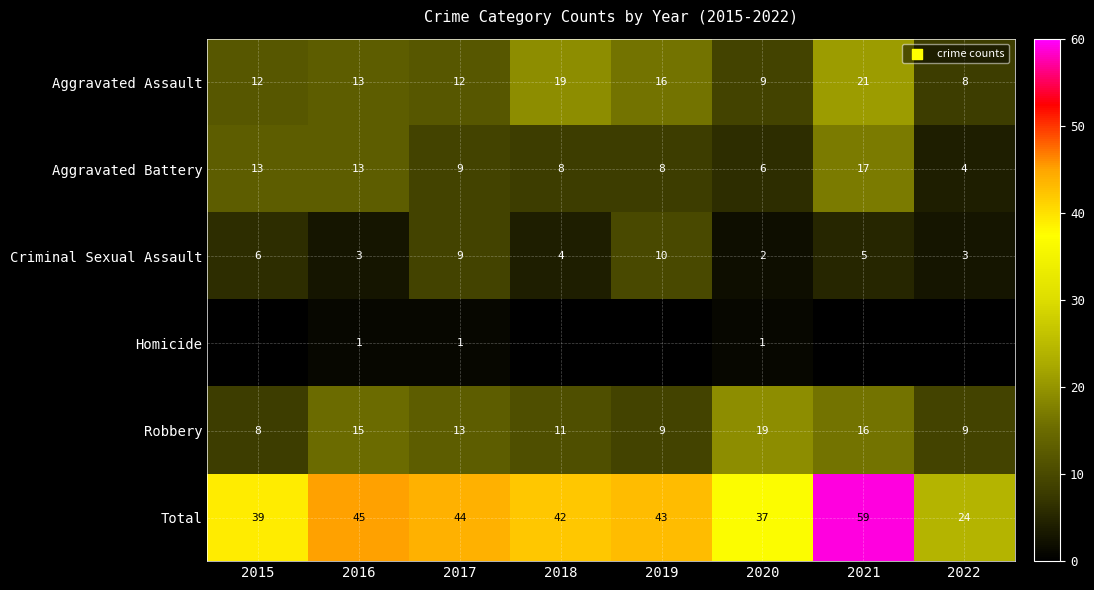

True or false: Robbery has a value of 16 at 2018.

False